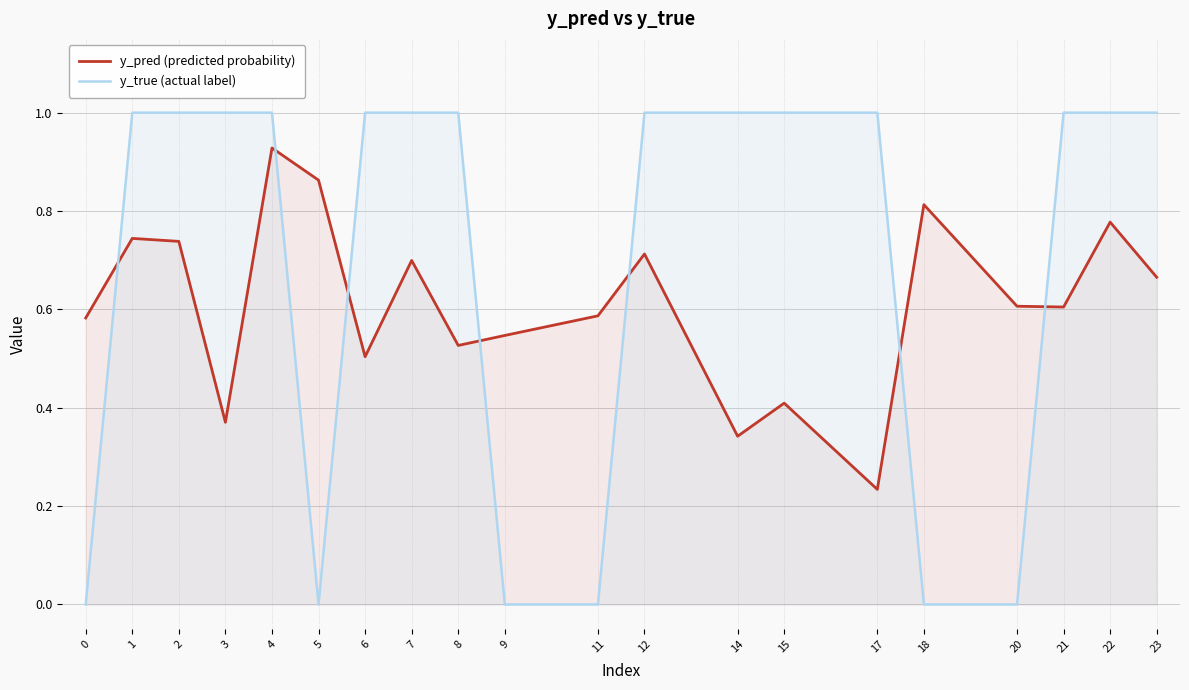

Between 7 and 8, which series saw the biggest shift?

y_pred (predicted probability)